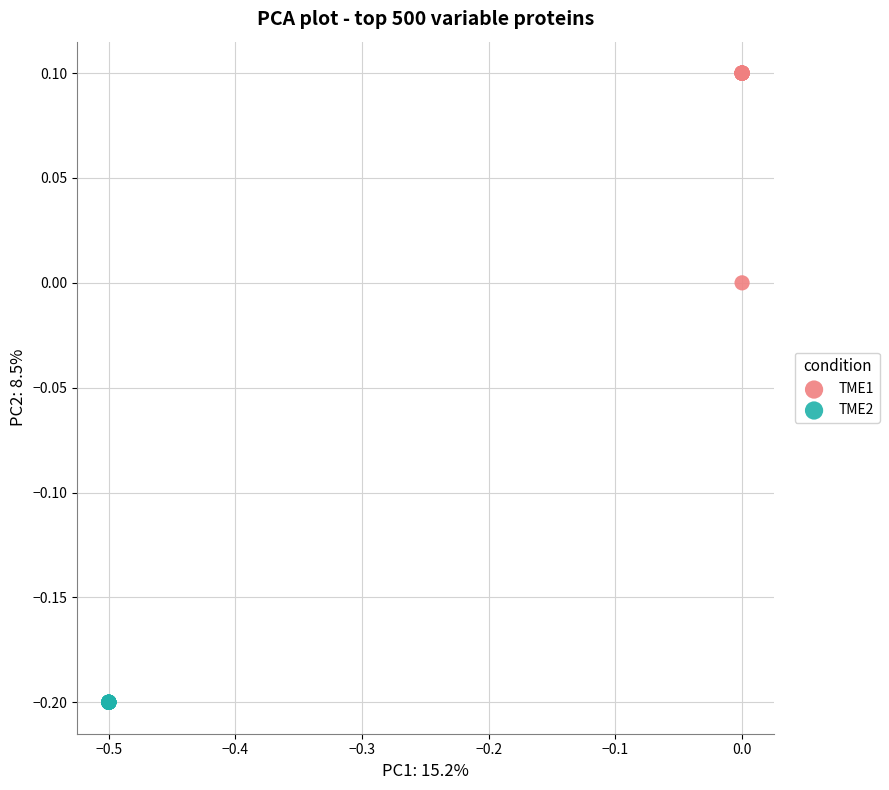

What are all the series names shown in the legend?

TME1, TME2